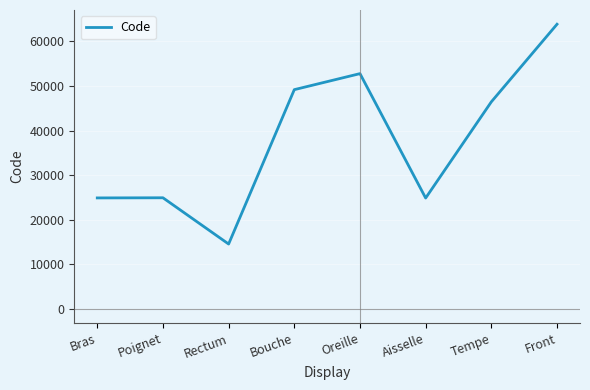

Approximately how many times larger is the value at Tempe compared to Rectum?

3.2